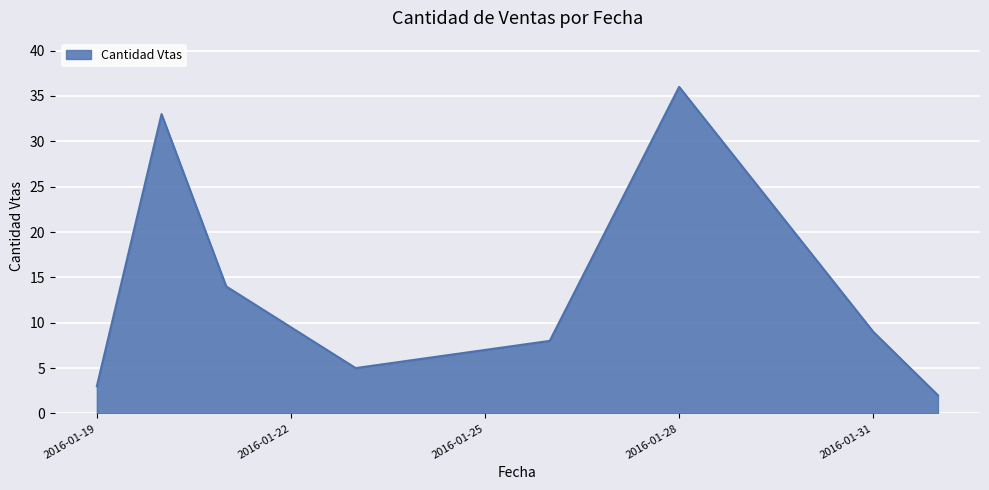

What is the label of the 8th point from the right?

2016-01-19